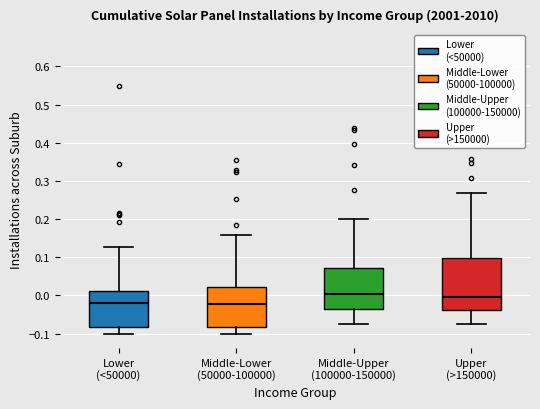

Reading left to right, read every box against the y-axis: the position of its median line, the range the box covers, and the ends of its whiskers. The values are not printed on the chart, so give them approximately, as read against the axis.

Lower (<50000): median -0.02, box -0.08 to 0.01, whiskers -0.10 to 0.13
Middle-Lower (50000-100000): median -0.02, box -0.08 to 0.02, whiskers -0.10 to 0.16
Middle-Upper (100000-150000): median 0.00, box -0.04 to 0.07, whiskers -0.08 to 0.20
Upper (>150000): median 0.00, box -0.04 to 0.10, whiskers -0.08 to 0.27